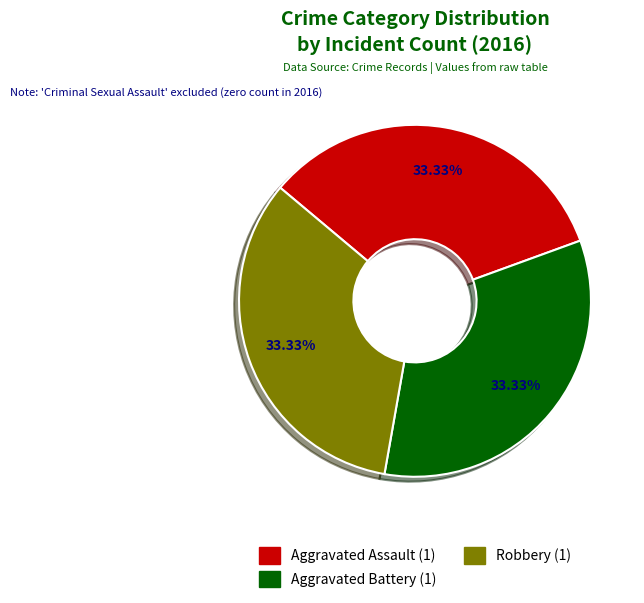

Is there a majority slice in this chart?

No